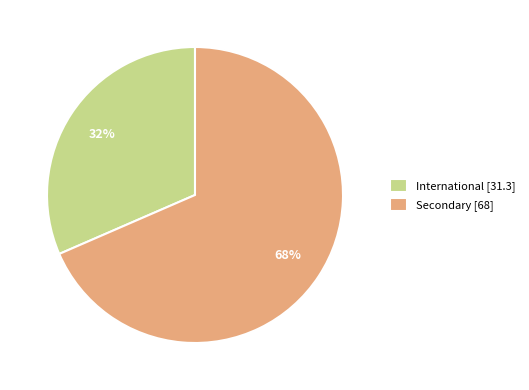

Combined, do International [31.3] and Secondary [68] account for over 50%?

Yes